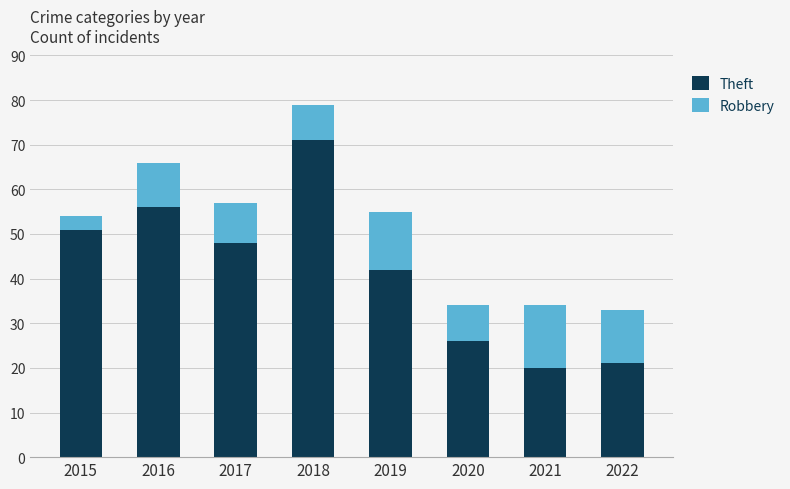

What are all the series names shown in the legend?

Theft, Robbery